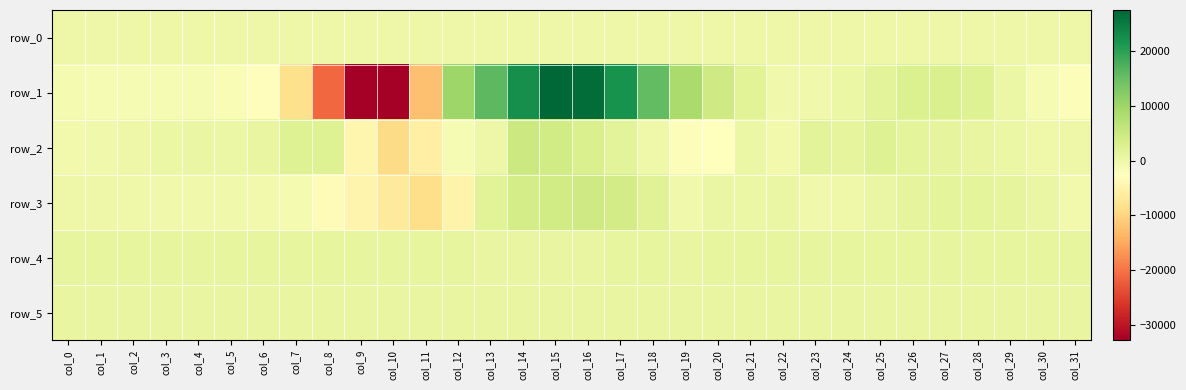

How many series are shown in this chart?

6